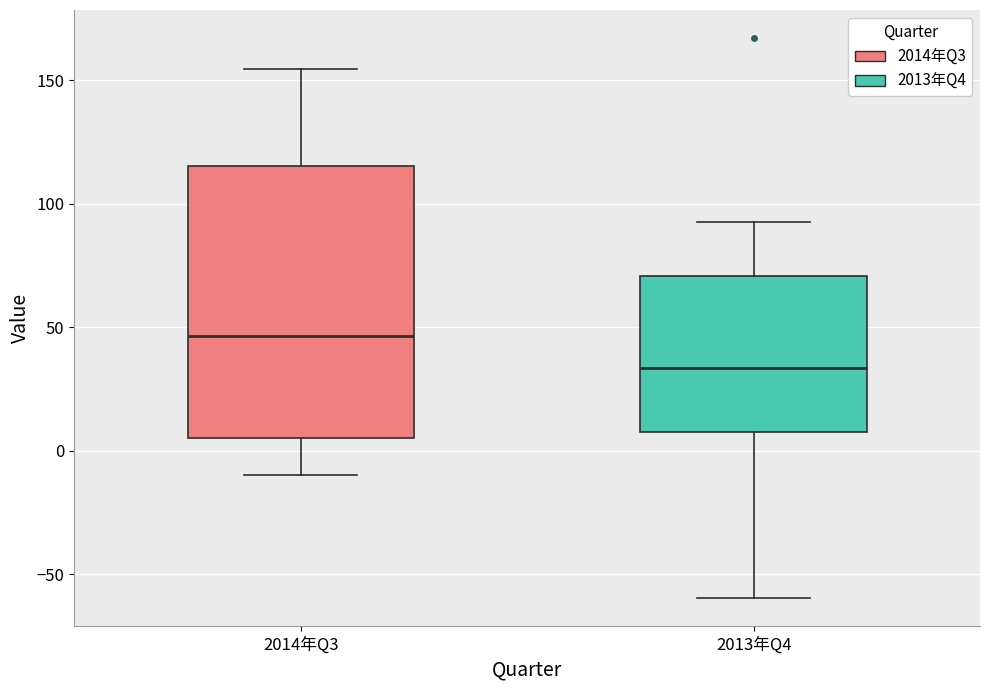

Reading left to right, read every box against the y-axis: the position of its median line, the range the box covers, and the ends of its whiskers. The values are not printed on the chart, so give them approximately, as read against the axis.

2014年Q3: median 45, box 5 to 115, whiskers -10 to 155
2013年Q4: median 35, box 10 to 70, whiskers -60 to 90